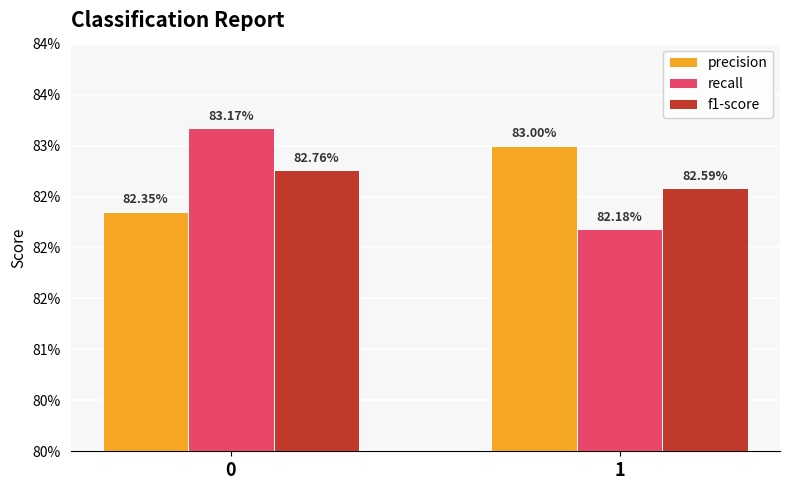

What are all the series names shown in the legend?

precision, recall, f1-score